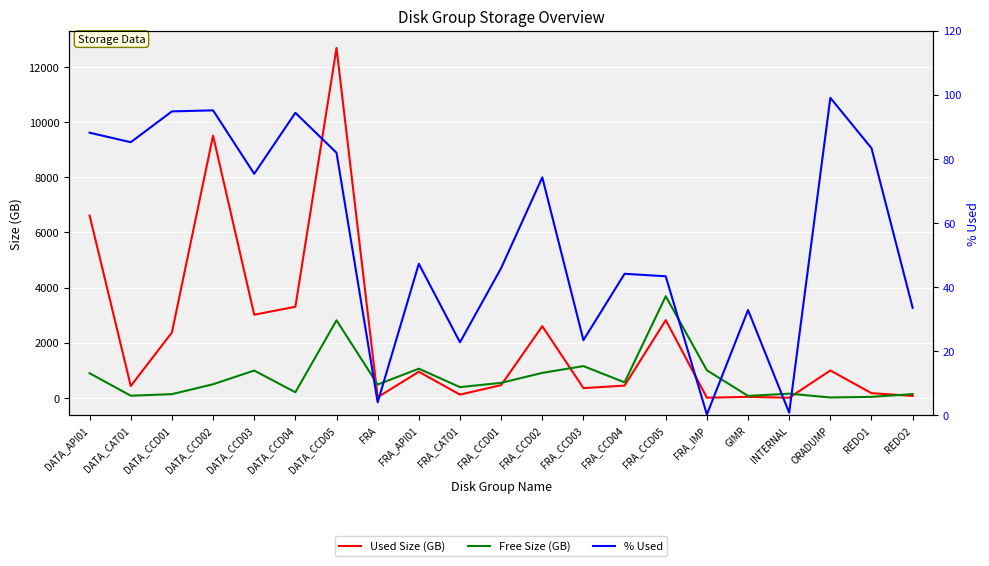

What is the difference between the Free Size (GB) values at GIMR and DATA_CCD01?

64